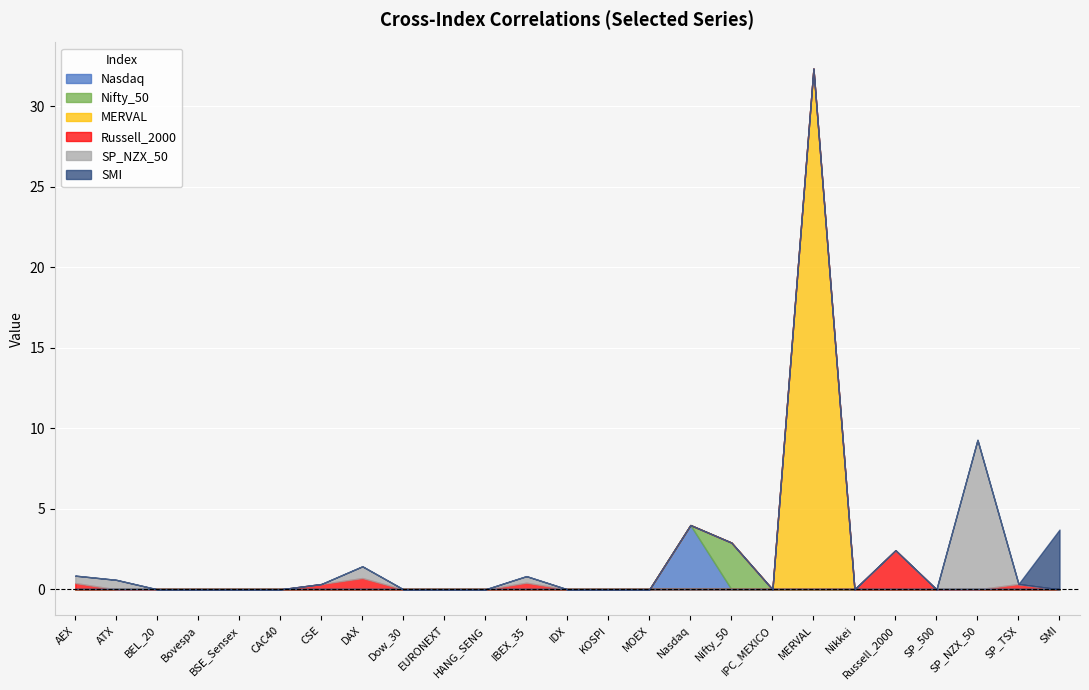

How many categories are shown in the chart?

25